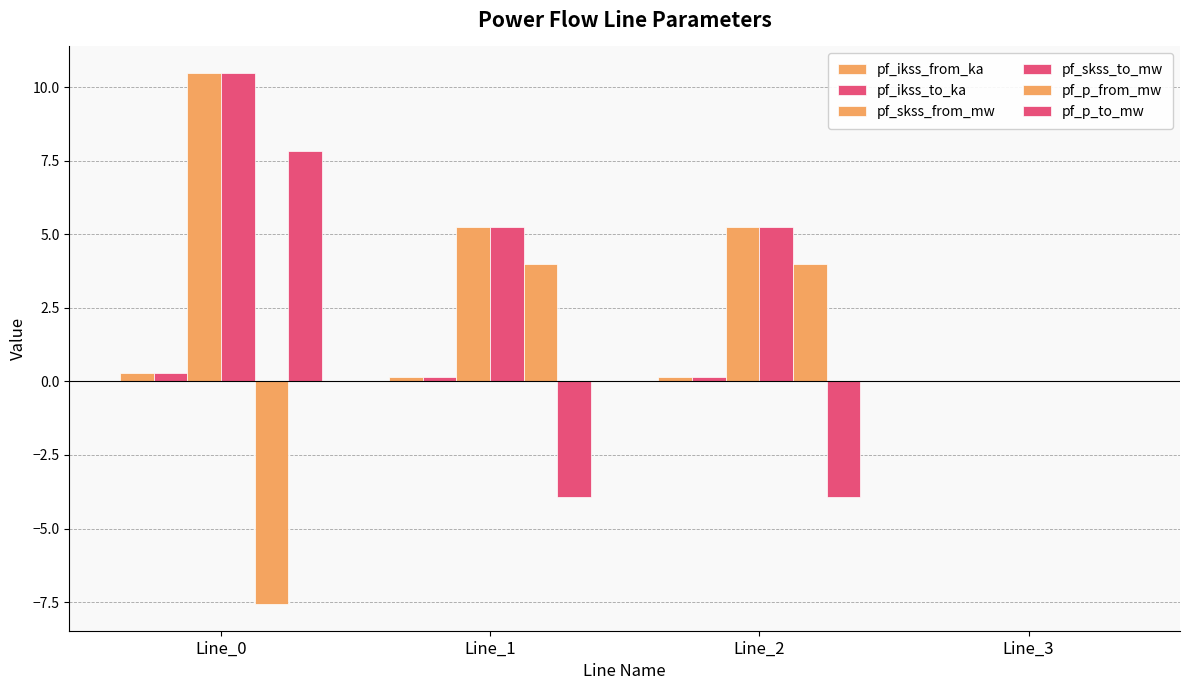

Count the number of data series in this chart.

6